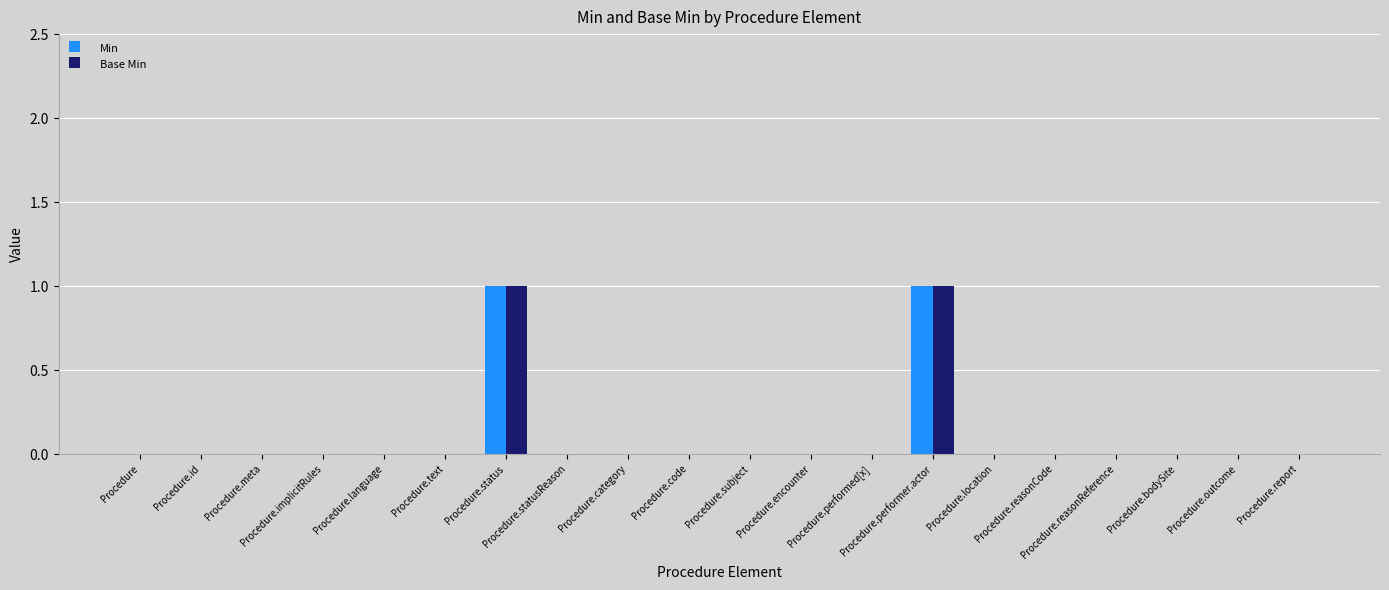

What are all the series names shown in the legend?

Min, Base Min